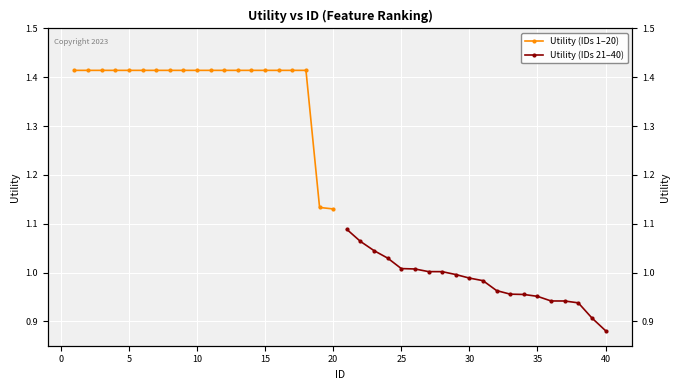

True or false: Utility (IDs 21–40) and Utility (IDs 1–20) cross at least once.

False